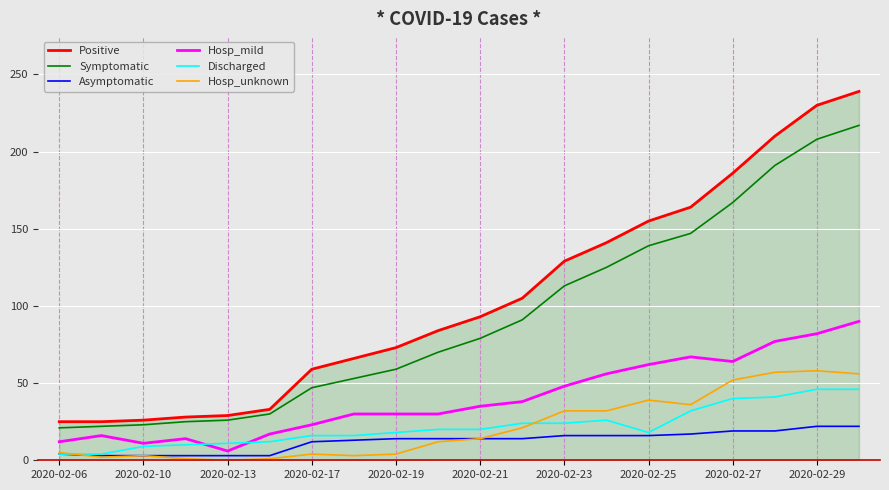

How many values in the Discharged series are below 20?

10